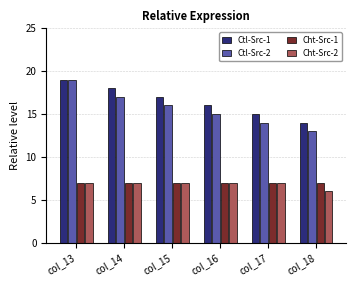

What is the value of the Ctl-Src-2 bar at the 6th from the left?

13